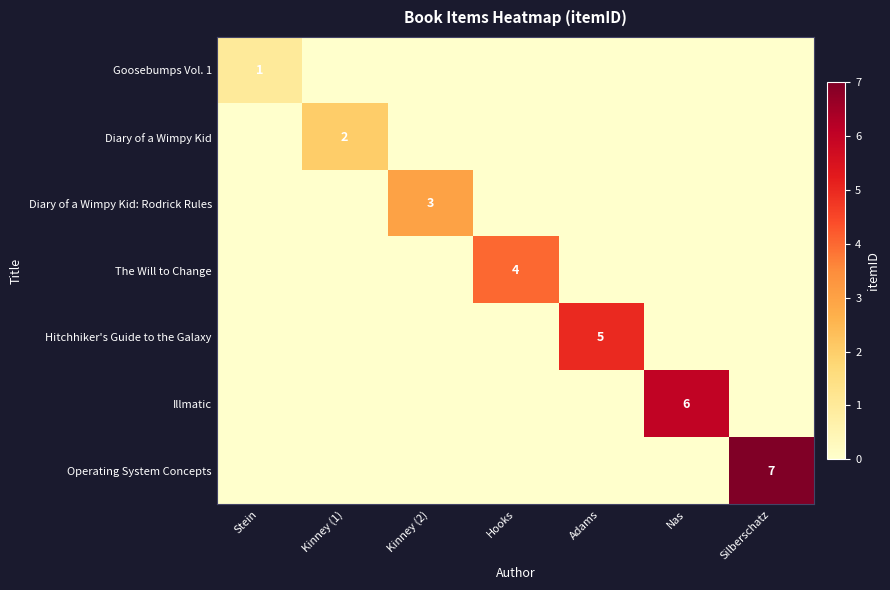

Is it true that Diary of a Wimpy Kid equals 2 at Kinney (1)?

True